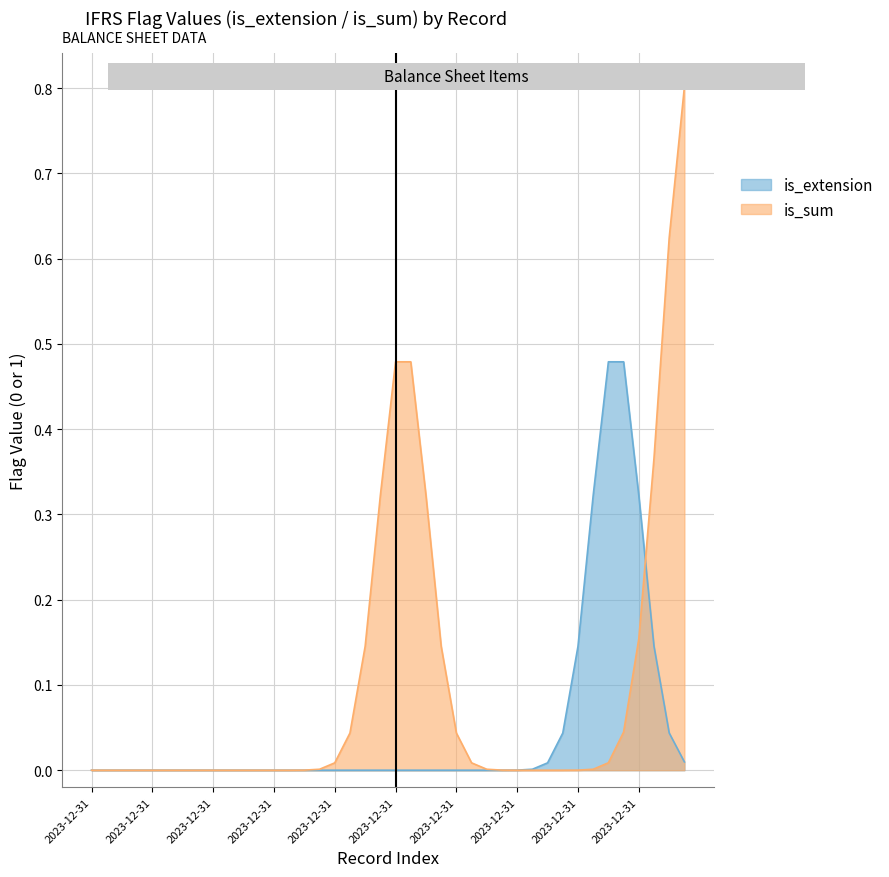

The value of is_sum at 2023-12-31 is 0. True or false?

True